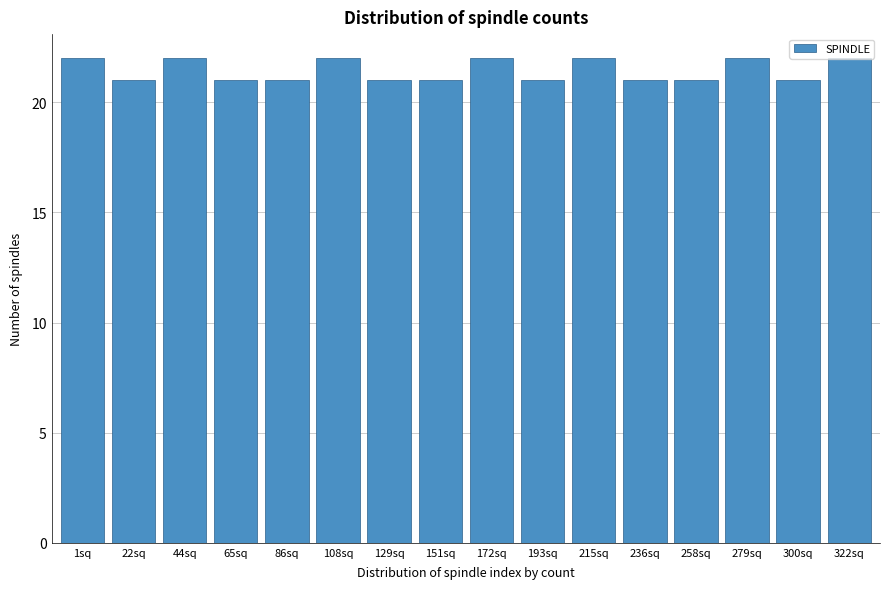

What is the smallest value displayed?

21